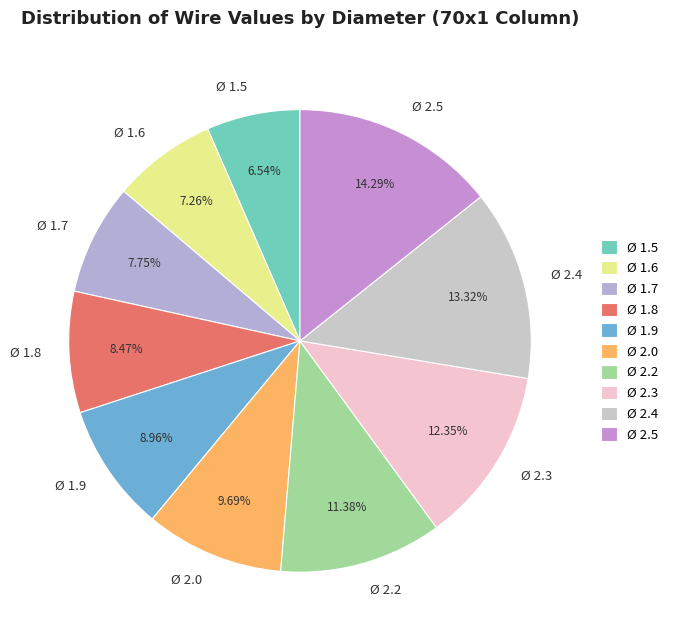

Do Ø 2.2 and Ø 1.6 together represent more than half of the pie?

No